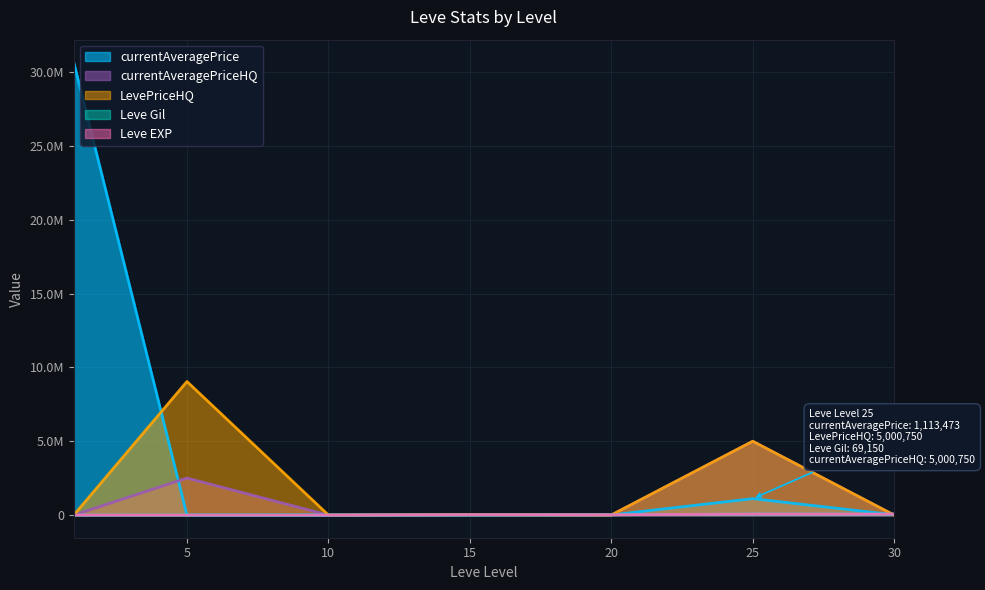

True or false: currentAveragePriceHQ has a value of 2510000.0 at 5.

True